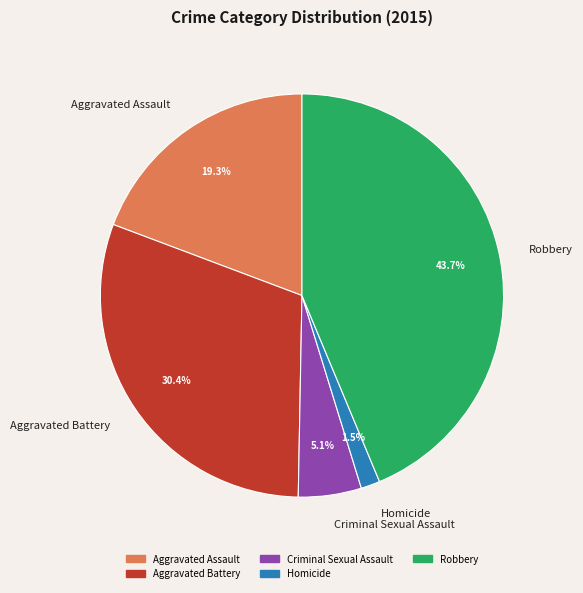

Rank the categories by value from highest to lowest.

Robbery, Aggravated Battery, Aggravated Assault, Criminal Sexual Assault, Homicide